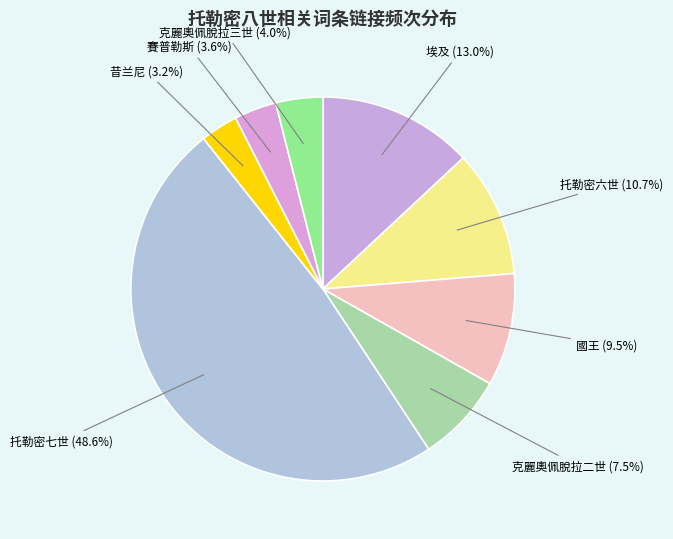

Count the number of slices in the pie.

8